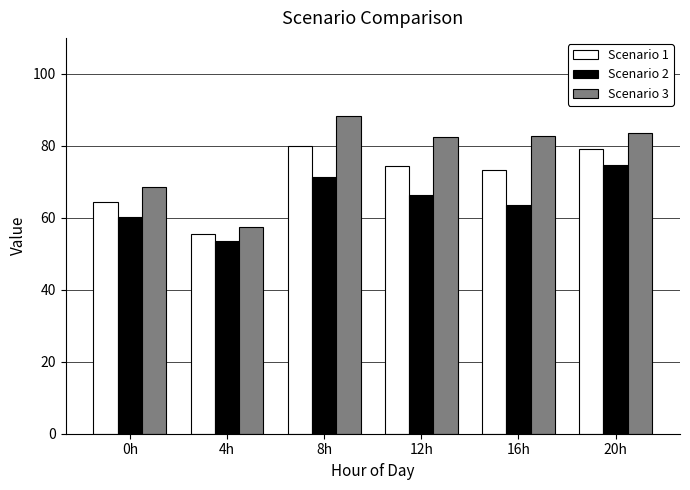

Which series has the largest total across all categories?

Scenario 3